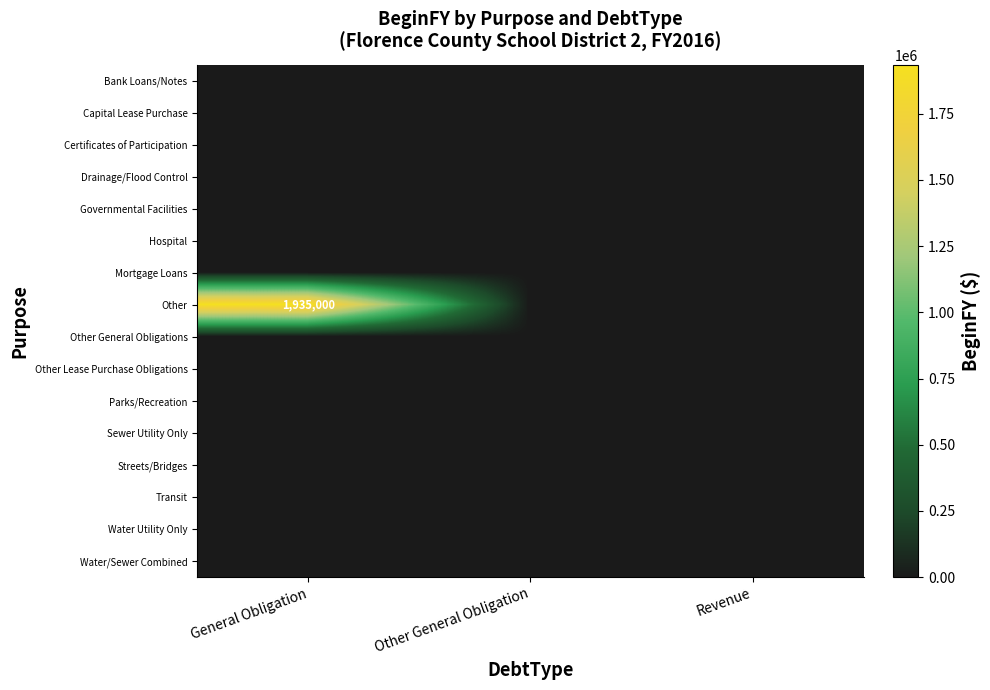

Which label corresponds to the smallest value in the chart?

General Obligation